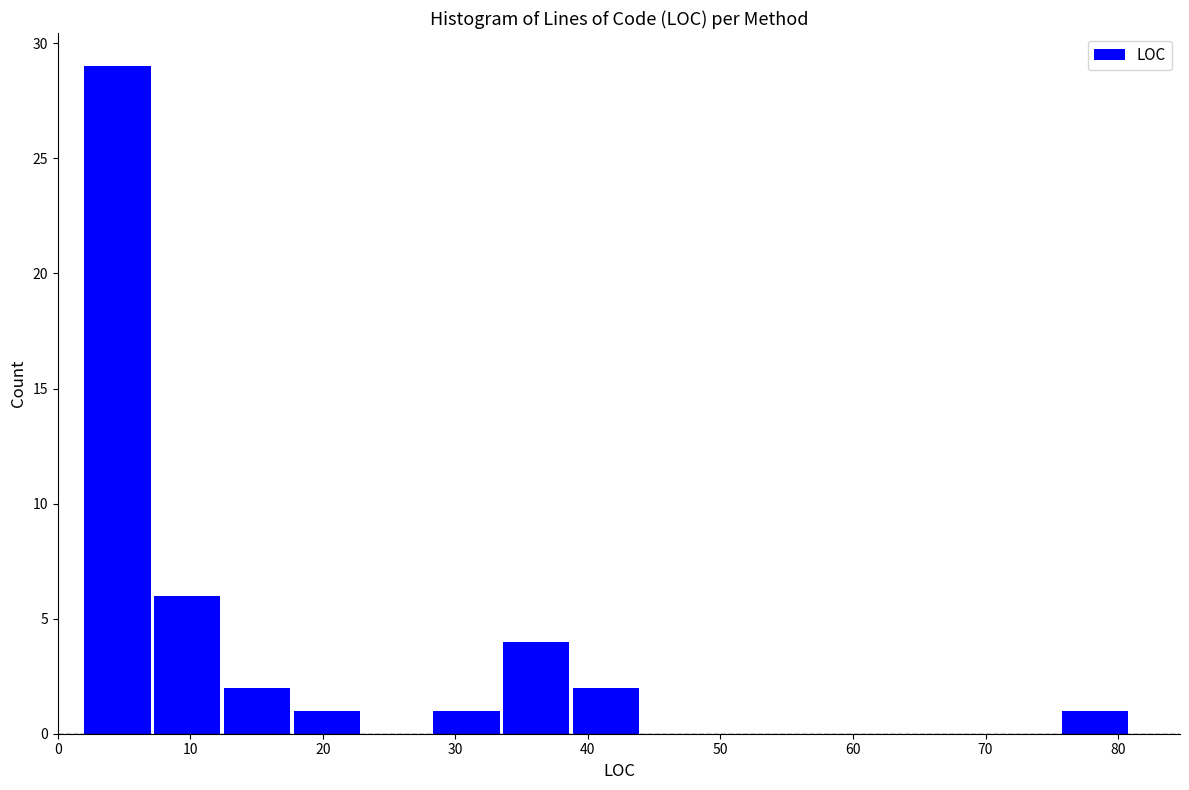

What is the height of the bar covering 2 to 7 on the x-axis? Neither the bar edges nor the heights are printed on the chart, so give them approximately, as read against the axes.

29